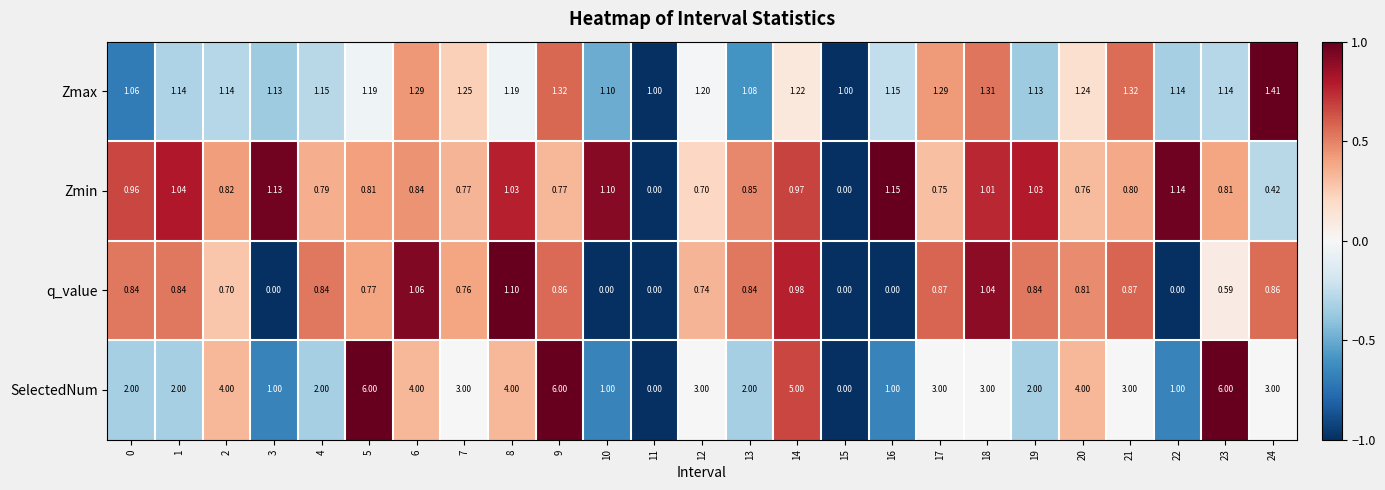

Is the value of SelectedNum at 10 greater than the value of q_value at 17?

Yes